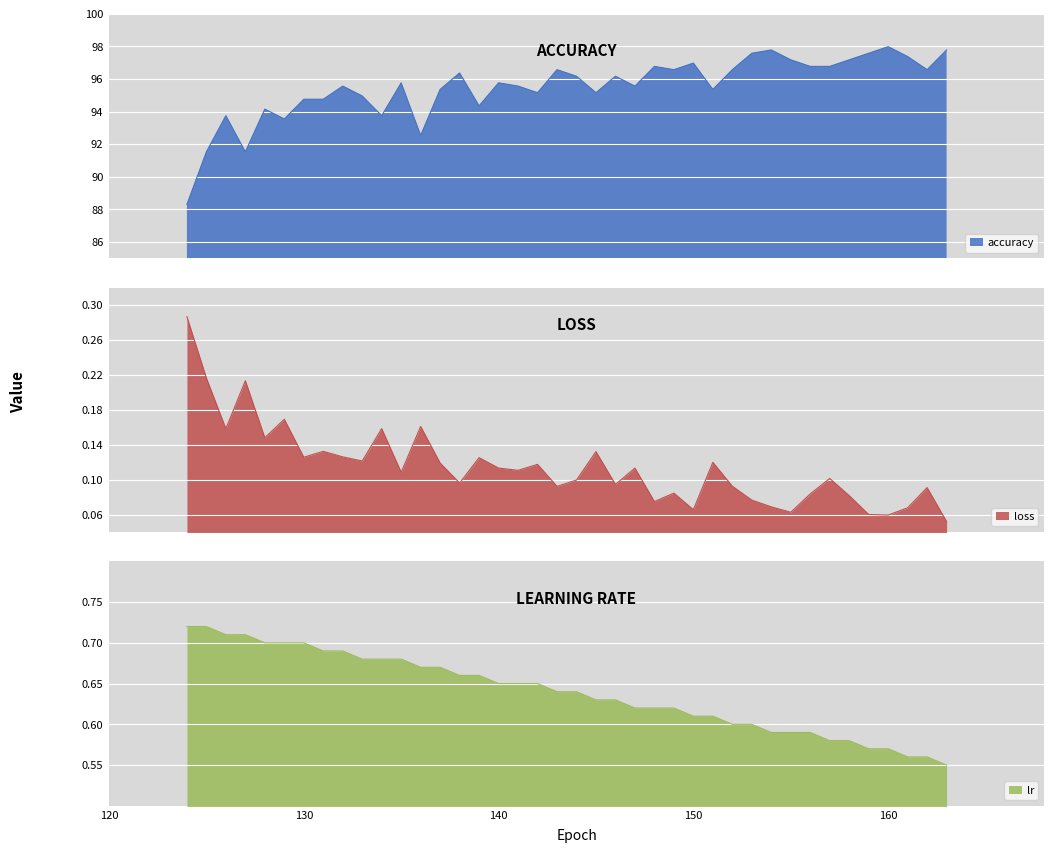

What is the value of the accuracy point at the 17th from the left?

95.8